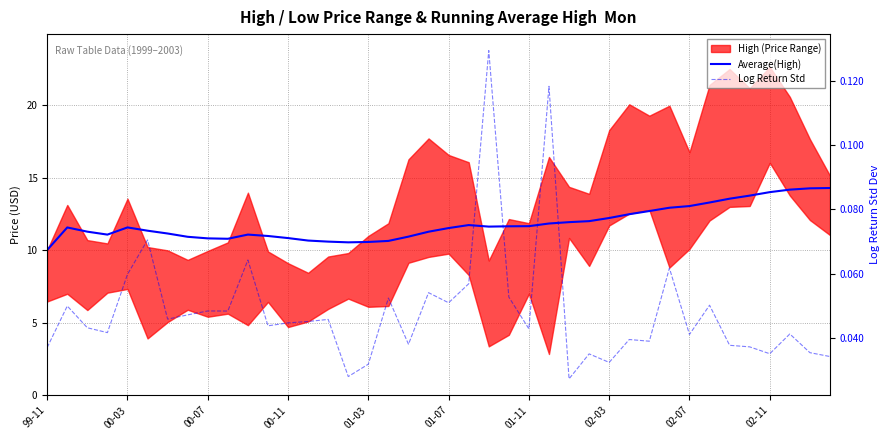

What is the sum of the Log Return Std values at 02-03 and 38?

0.1